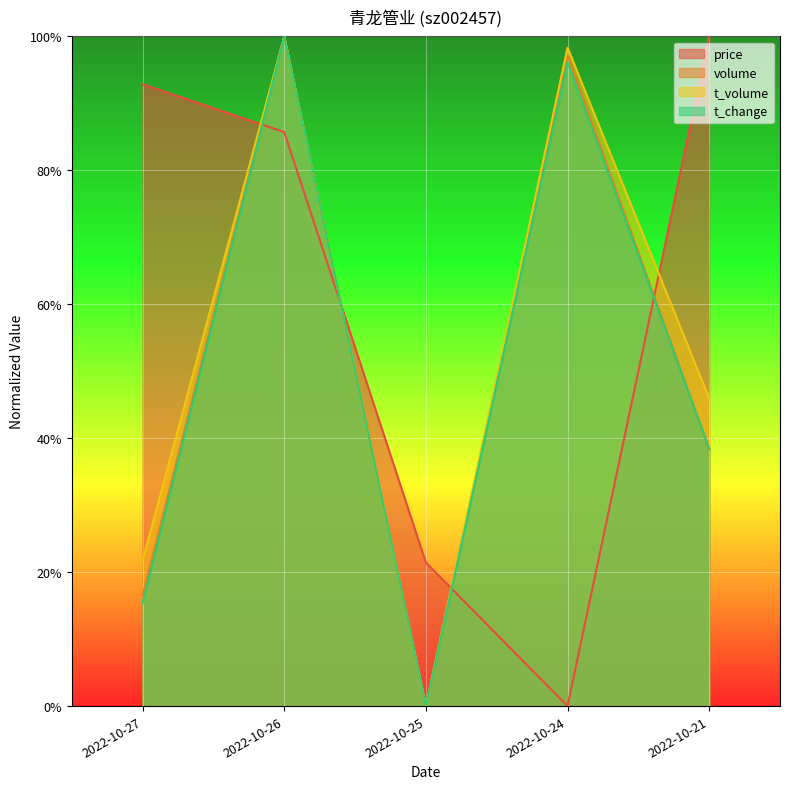

Rank the series at 2022-10-26 from highest to lowest value.

volume, t_volume, t_change, price